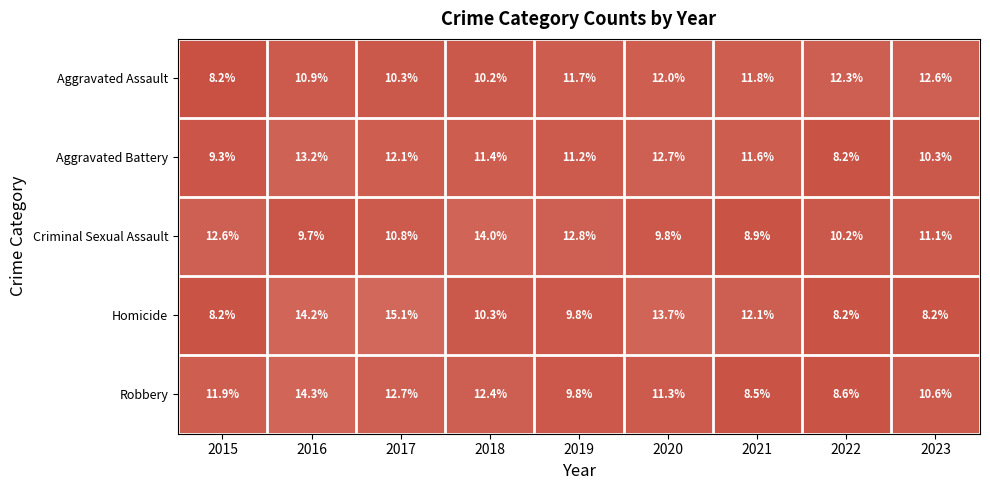

Which series has the largest total across all categories?

Robbery